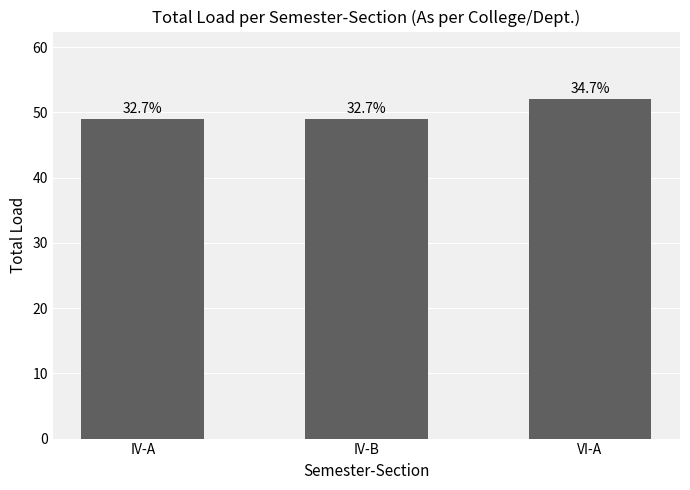

How many bars are there in total?

3